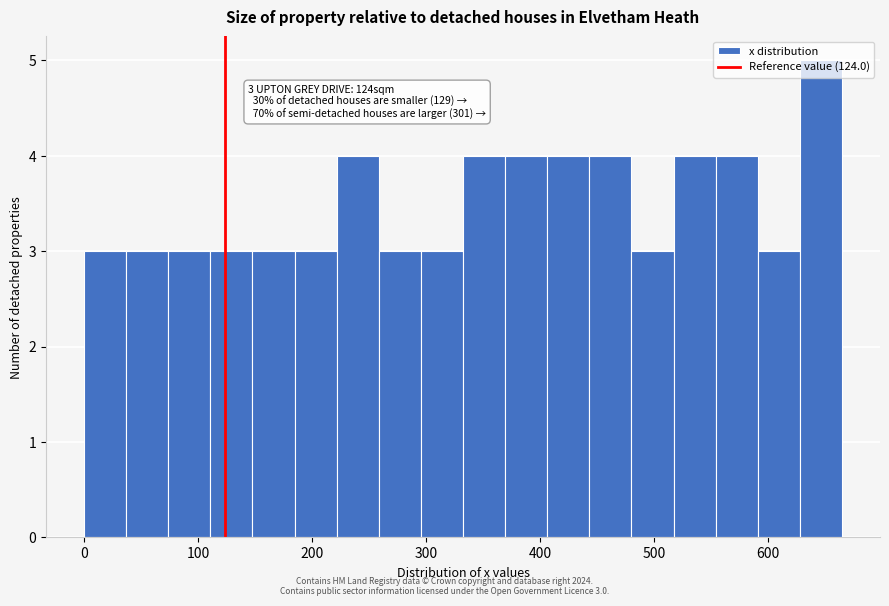

Read against the x-axis, roughly where is the centre of the tallest bar?

650